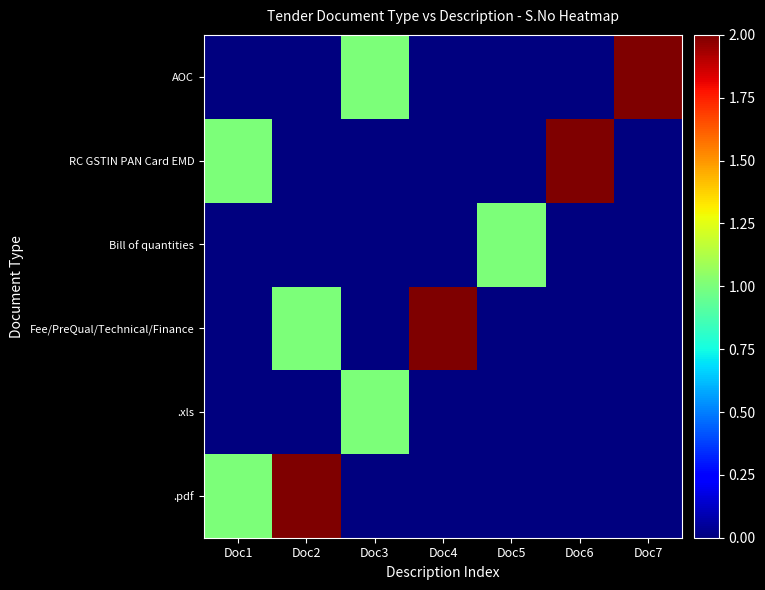

Between Doc4 and Doc7, which is larger?

Doc4